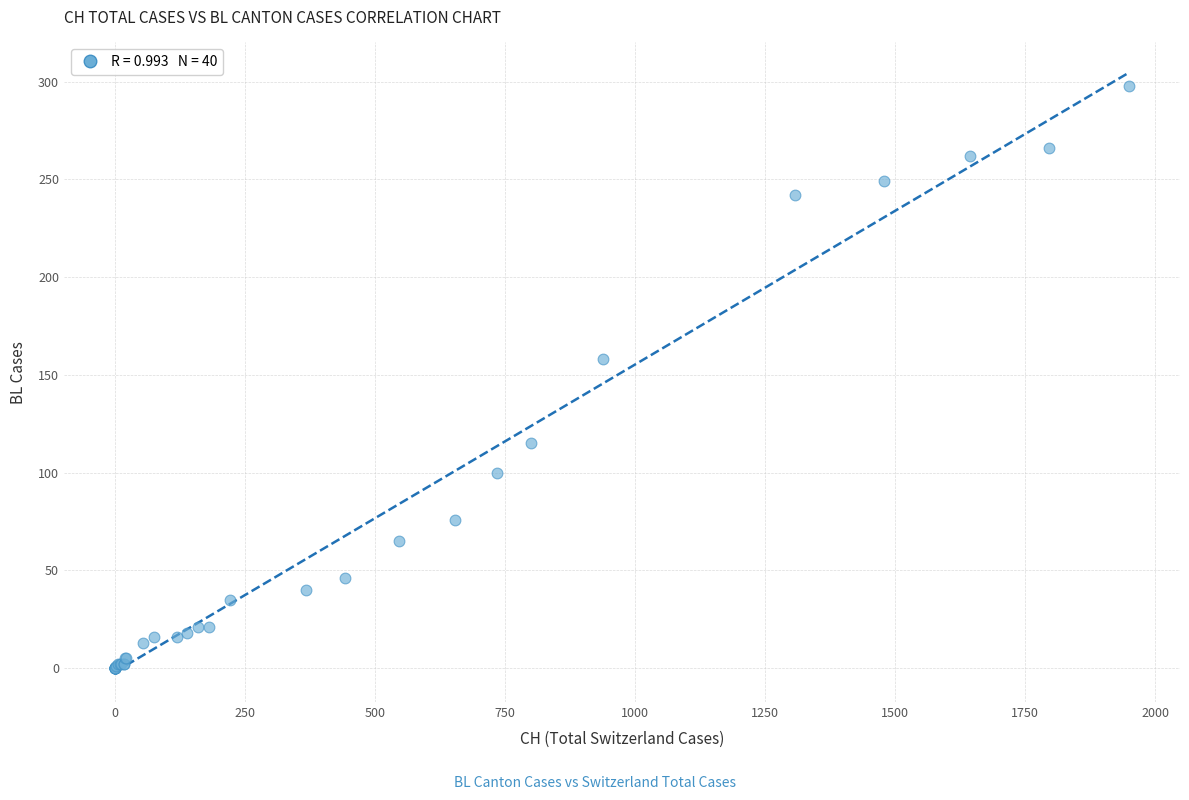

What Y value in the scatter plot is closest to 149?

158